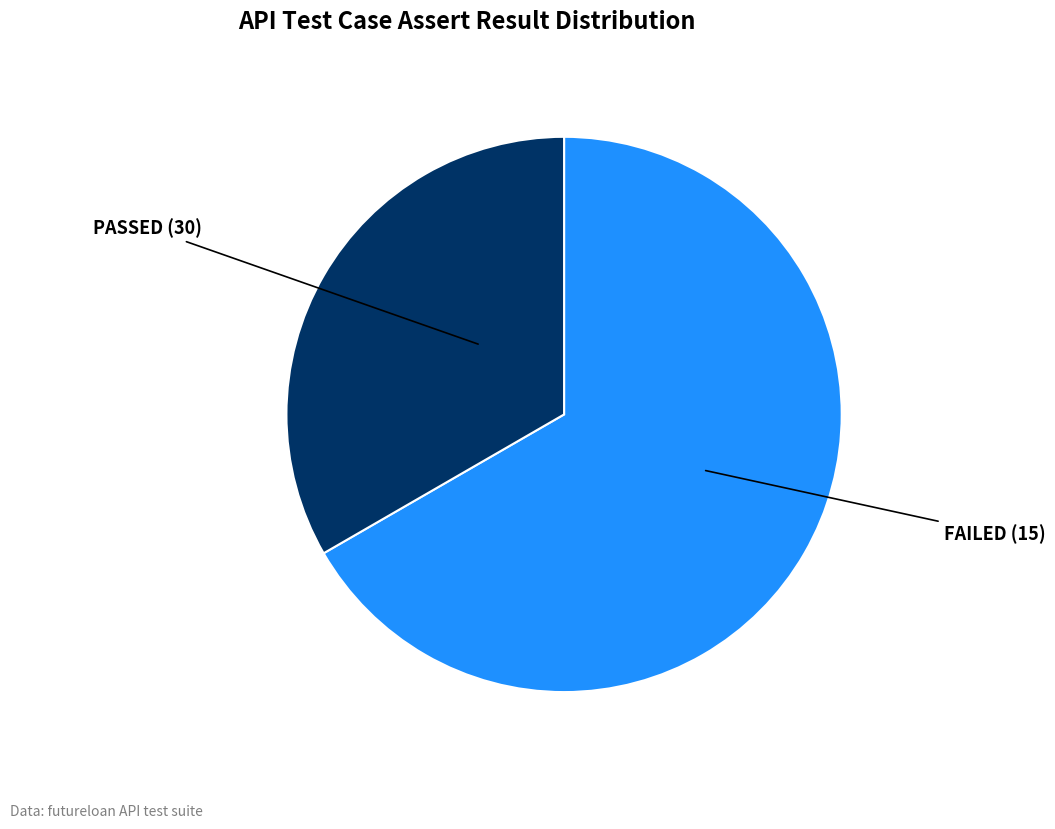

Approximately how many times larger is the value at FAILED compared to PASSED?

0.5